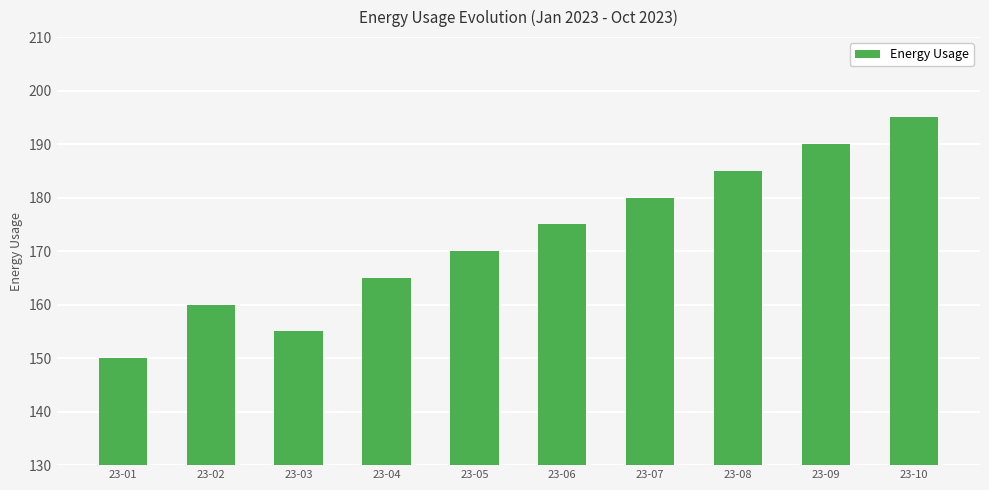

What is the sum of the values at 23-03 and 23-08?

340